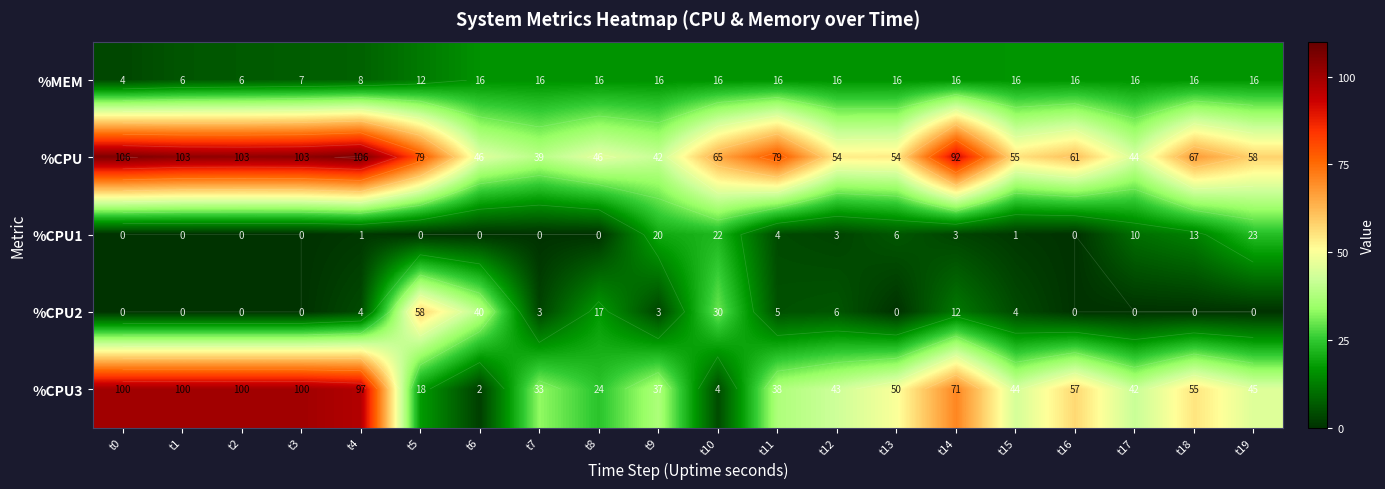

What is the spread (max minus min) of values at t13?

54.0